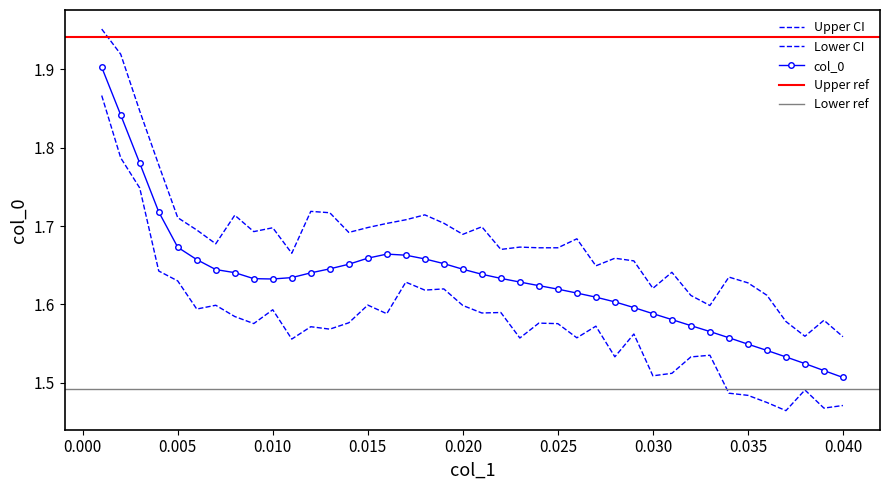

What position from the right is 0.010?

31